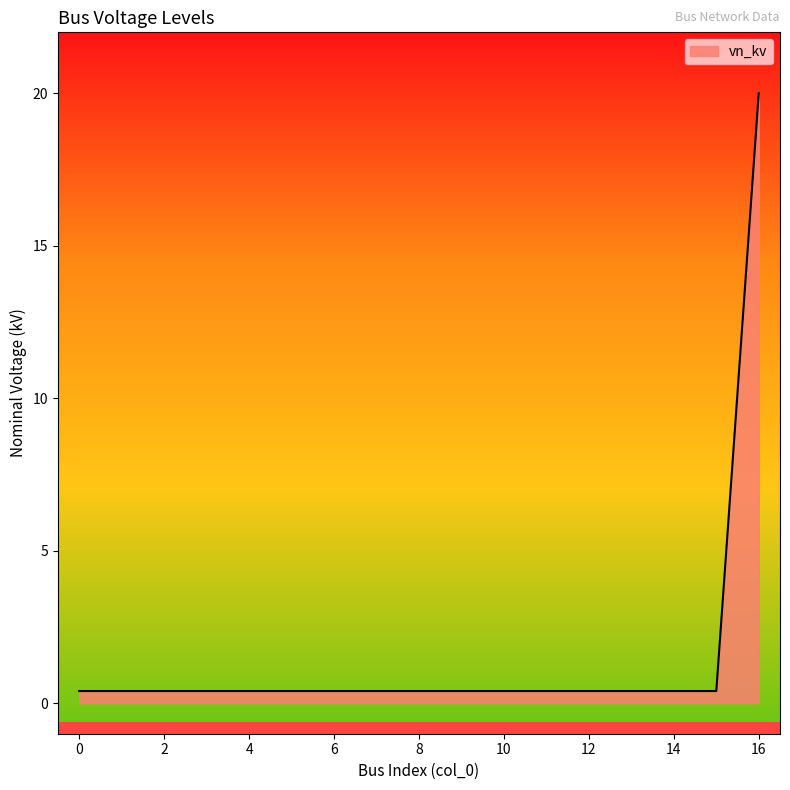

What is the maximum value shown in the chart?

20.0